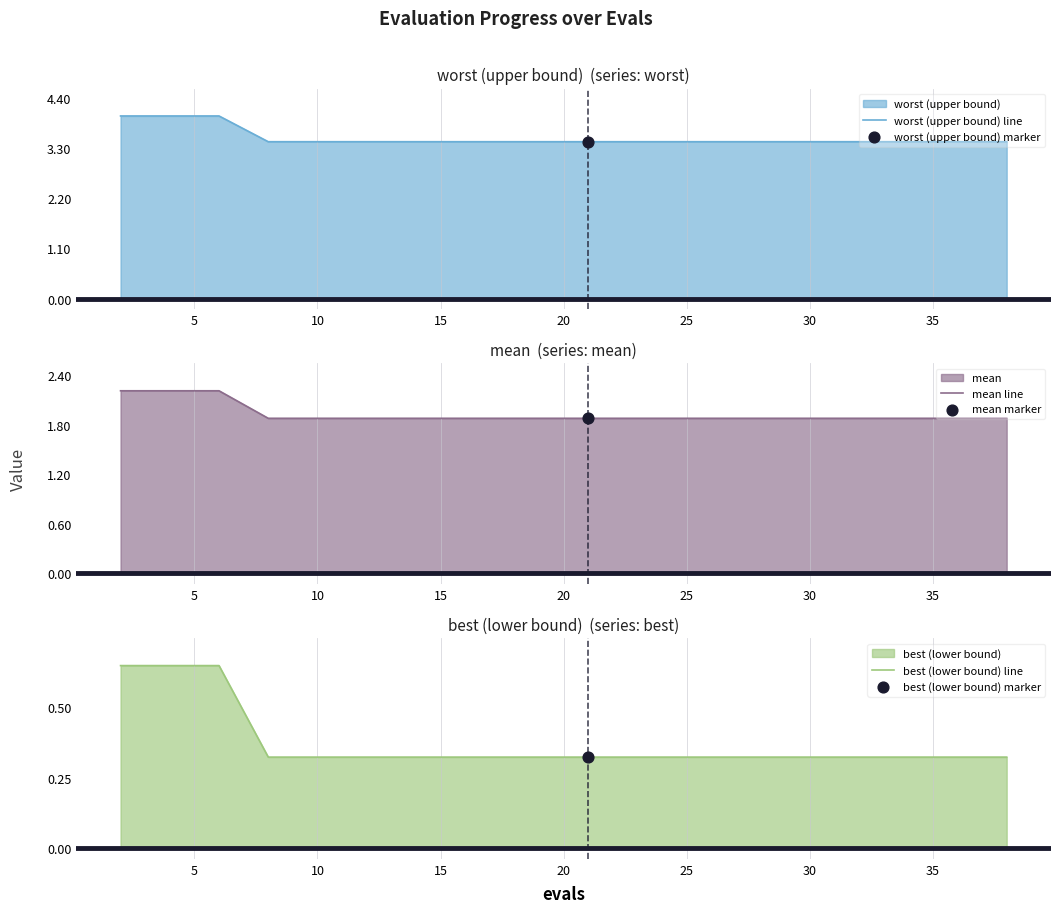

Which series has the largest Y range (max minus min)?

worst (upper bound) line